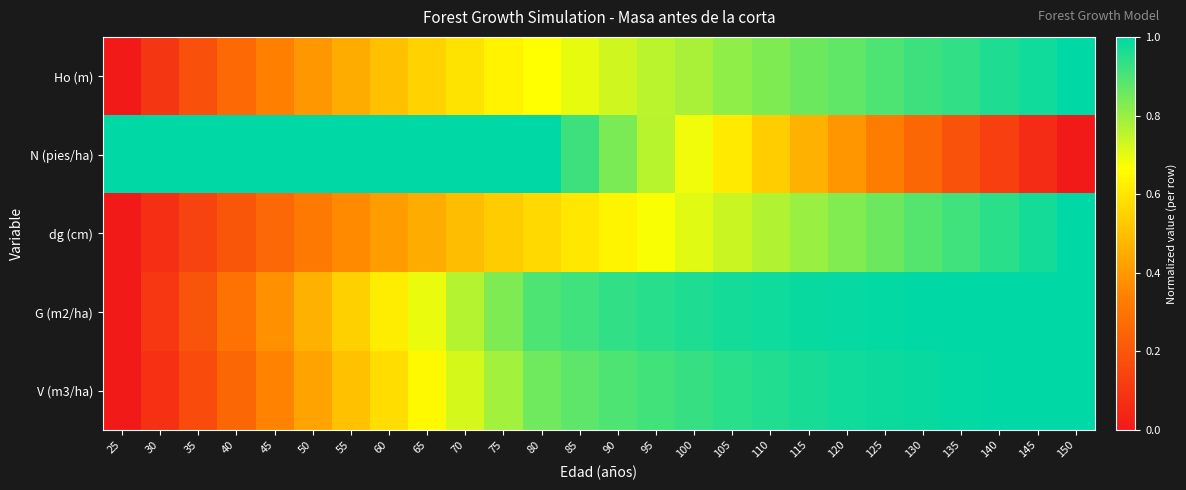

Reading left to right, what are all the values shown in this chart?

Ho (m): 25=0.0	30=0.1	35=0.2	40=0.3	45=0.3	50=0.4	55=0.5	60=0.5	65=0.5	70=0.6	75=0.6	80=0.7	85=0.7	90=0.7	95=0.8	100=0.8	105=0.8	110=0.8	115=0.9	120=0.9	125=0.9	130=0.9	135=0.9	140=1.0	145=1.0	150=1.0
N (pies/ha): 25=1.0	30=1.0	35=1.0	40=1.0	45=1.0	50=1.0	55=1.0	60=1.0	65=1.0	70=1.0	75=1.0	80=1.0	85=0.9	90=0.8	95=0.8	100=0.7	105=0.6	110=0.5	115=0.5	120=0.4	125=0.3	130=0.3	135=0.2	140=0.1	145=0.1	150=0.0
dg (cm): 25=0.0	30=0.1	35=0.1	40=0.2	45=0.3	50=0.3	55=0.4	60=0.4	65=0.5	70=0.5	75=0.5	80=0.6	85=0.6	90=0.6	95=0.7	100=0.7	105=0.7	110=0.8	115=0.8	120=0.8	125=0.9	130=0.9	135=0.9	140=0.9	145=1.0	150=1.0
G (m2/ha): 25=0.0	30=0.1	35=0.2	40=0.3	45=0.4	50=0.5	55=0.5	60=0.6	65=0.7	70=0.8	75=0.8	80=0.9	85=0.9	90=0.9	95=0.9	100=1.0	105=1.0	110=1.0	115=1.0	120=1.0	125=1.0	130=1.0	135=1.0	140=1.0	145=1.0	150=1.0
V (m3/ha): 25=0.0	30=0.1	35=0.2	40=0.3	45=0.3	50=0.4	55=0.5	60=0.6	65=0.7	70=0.7	75=0.8	80=0.9	85=0.9	90=0.9	95=0.9	100=0.9	105=0.9	110=1.0	115=1.0	120=1.0	125=1.0	130=1.0	135=1.0	140=1.0	145=1.0	150=1.0